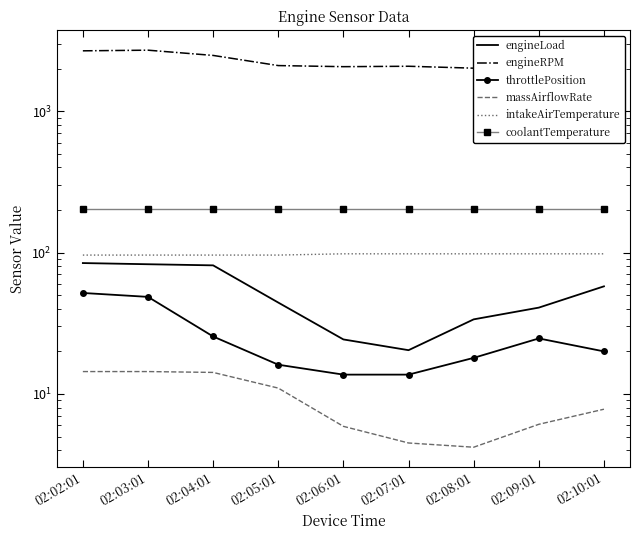

Which category has the highest value across all series?

02:03:01